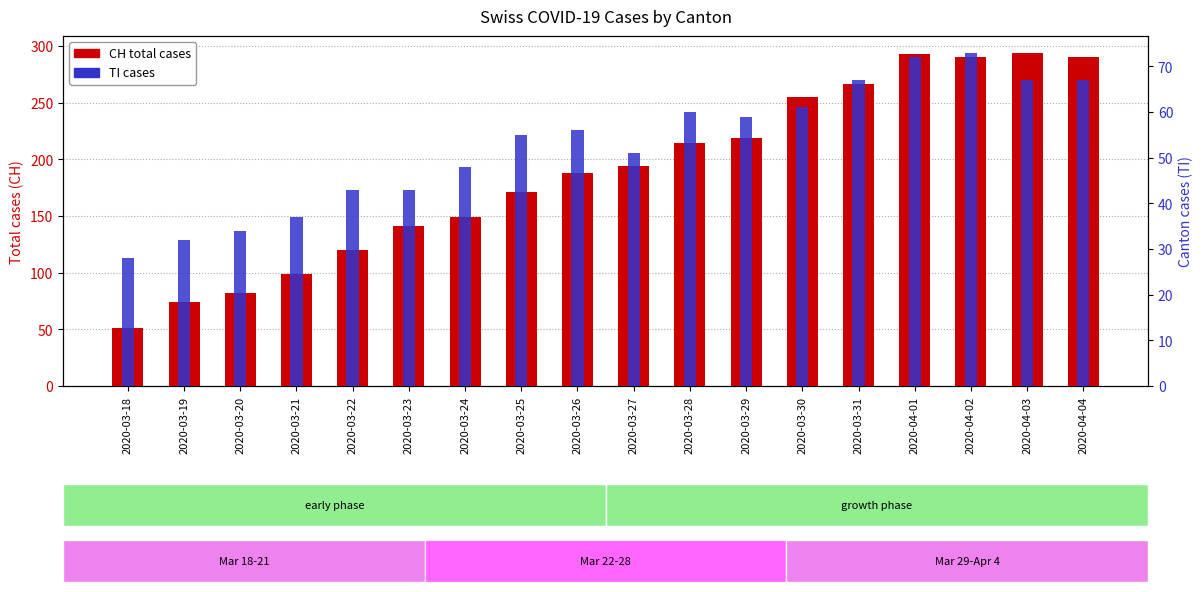

What is the sum of all TI values?

953